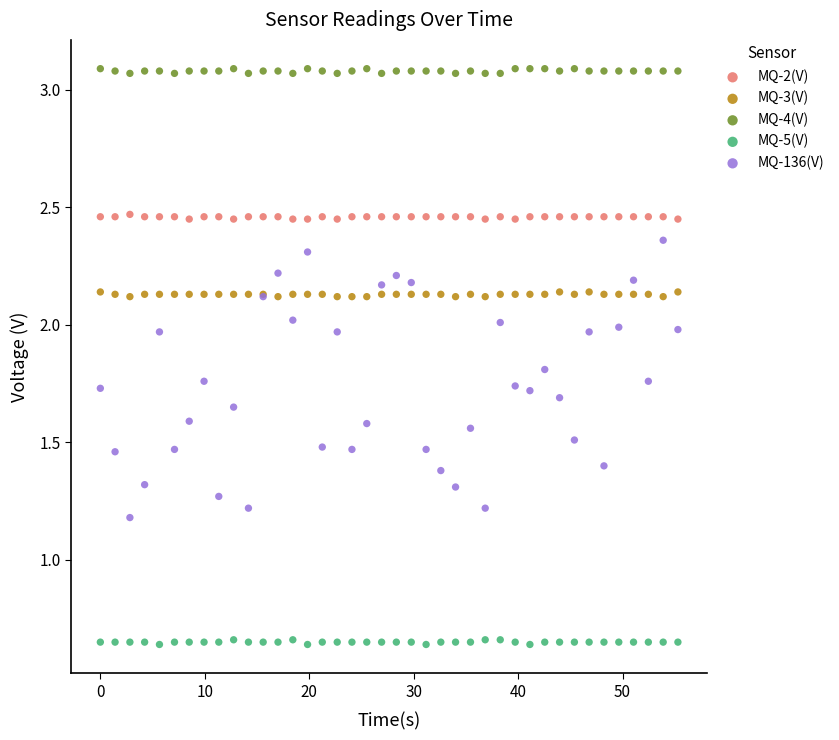

Across all series, what Y value is closest to 1?

1.2